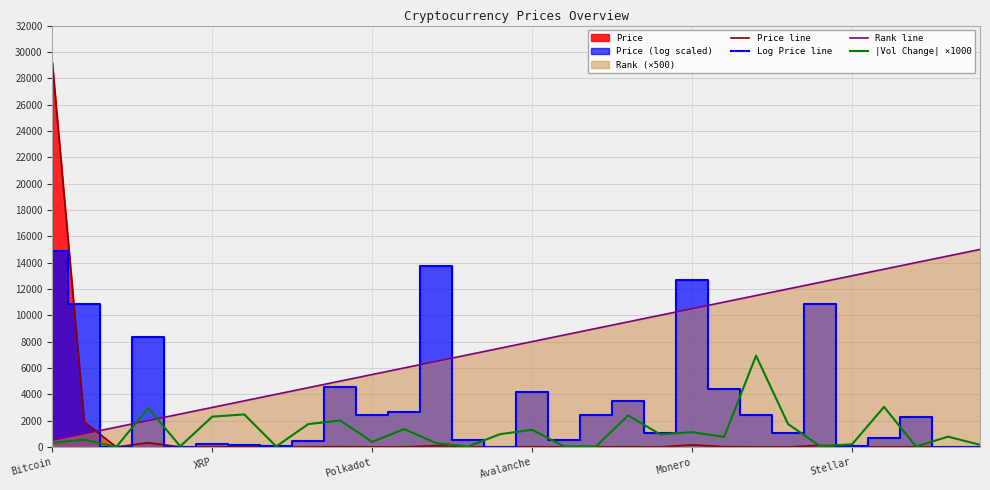

Is it true that Log Price line equals 6352.7 at 24?

False